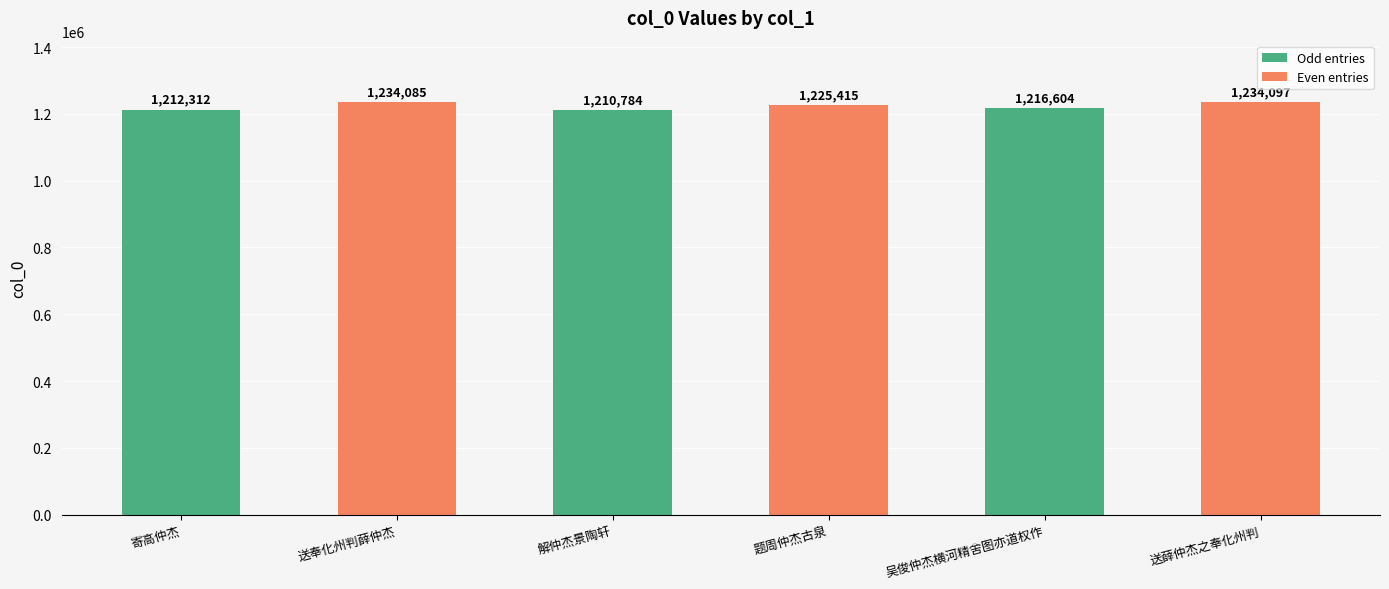

What is the maximum value shown in the chart?

1234097